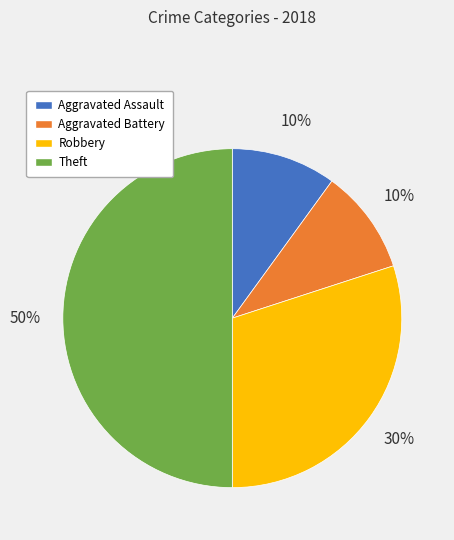

The Aggravated Battery slice represents 4% of the pie. True or false?

False